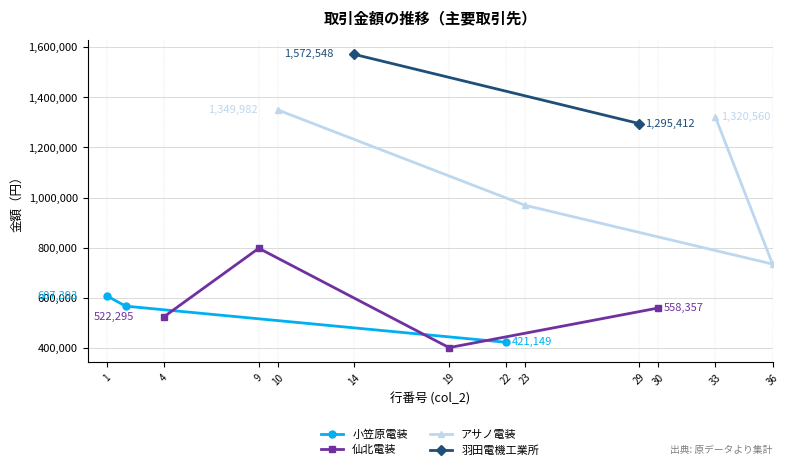

The value of 小笠原電装 at 1 is 951198. True or false?

False